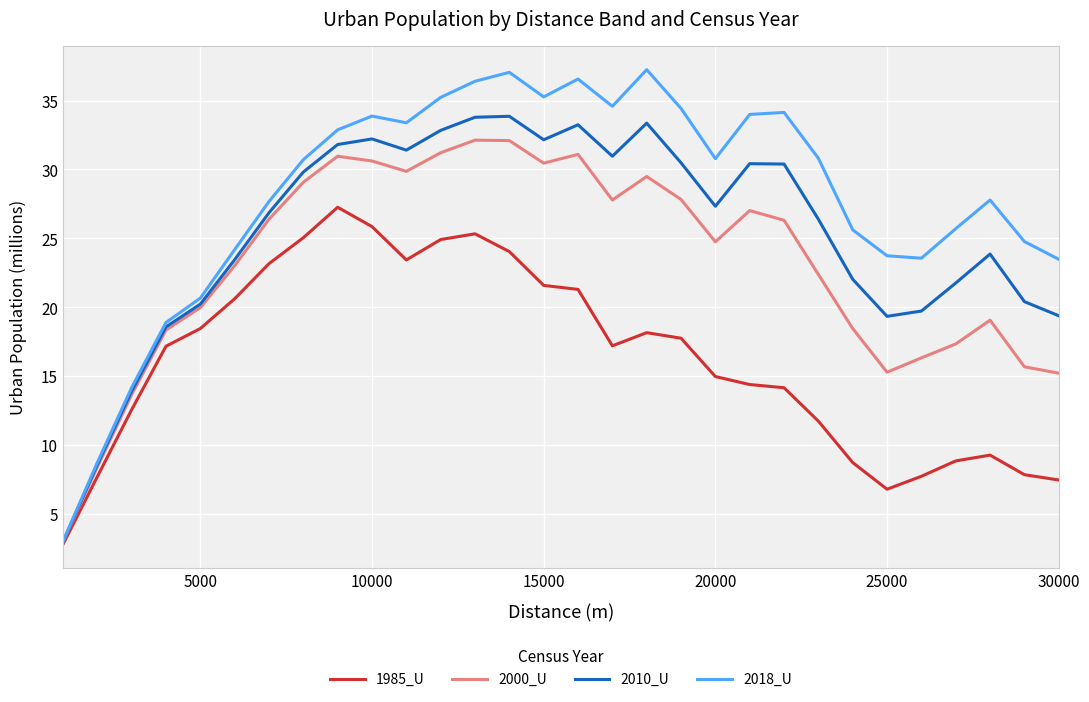

How many lines are shown in the chart?

4